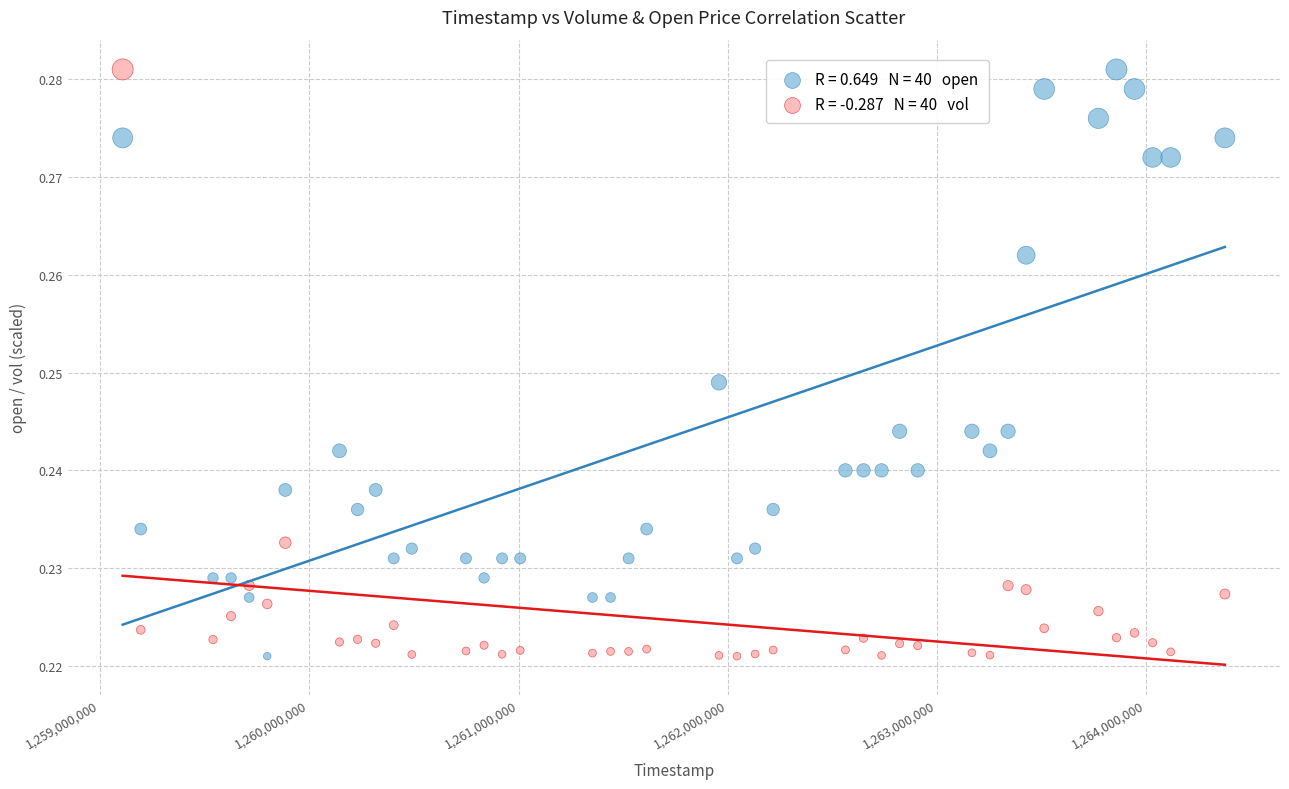

How many points are shown in the scatter plot?

80